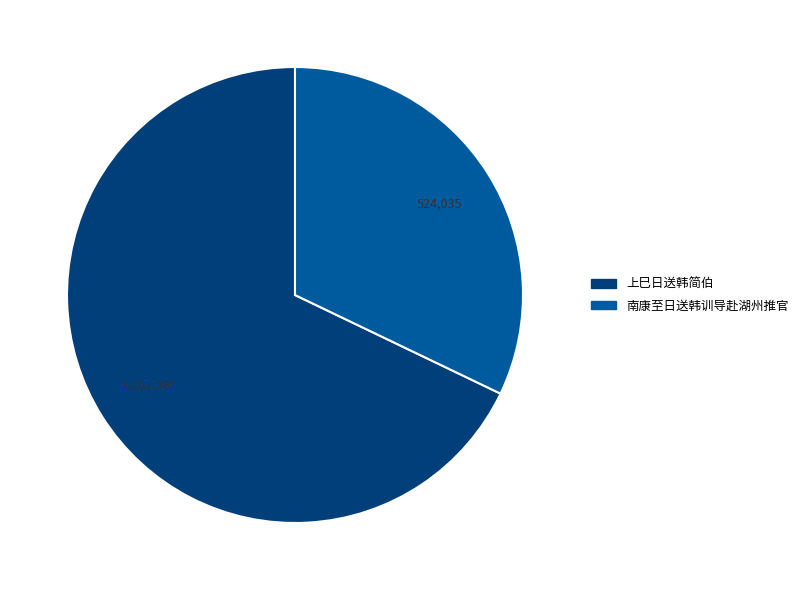

Count the number of slices in the pie.

2